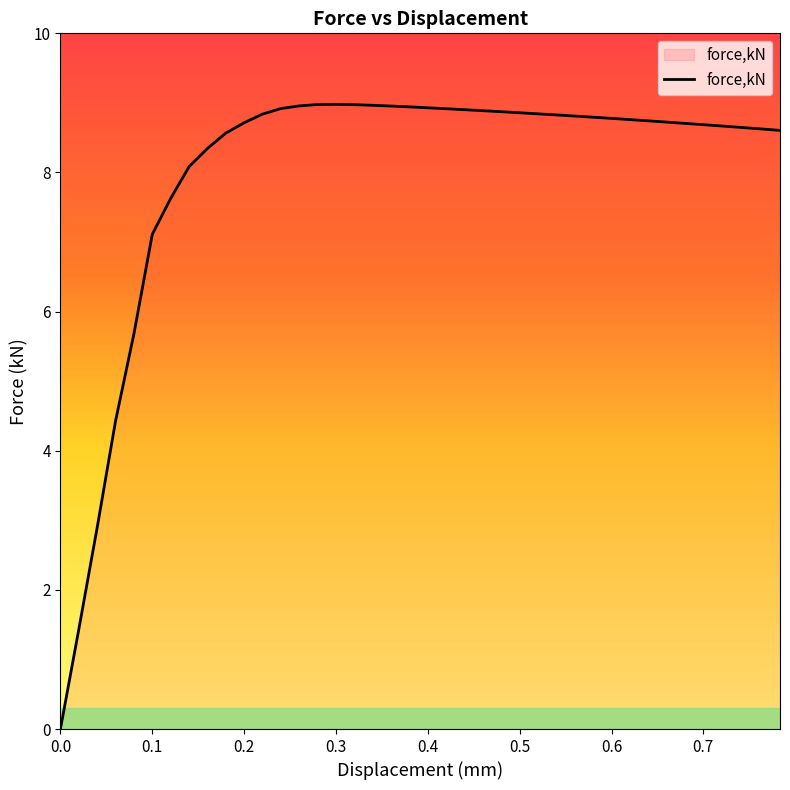

What is the maximum value shown in the chart?

9.0